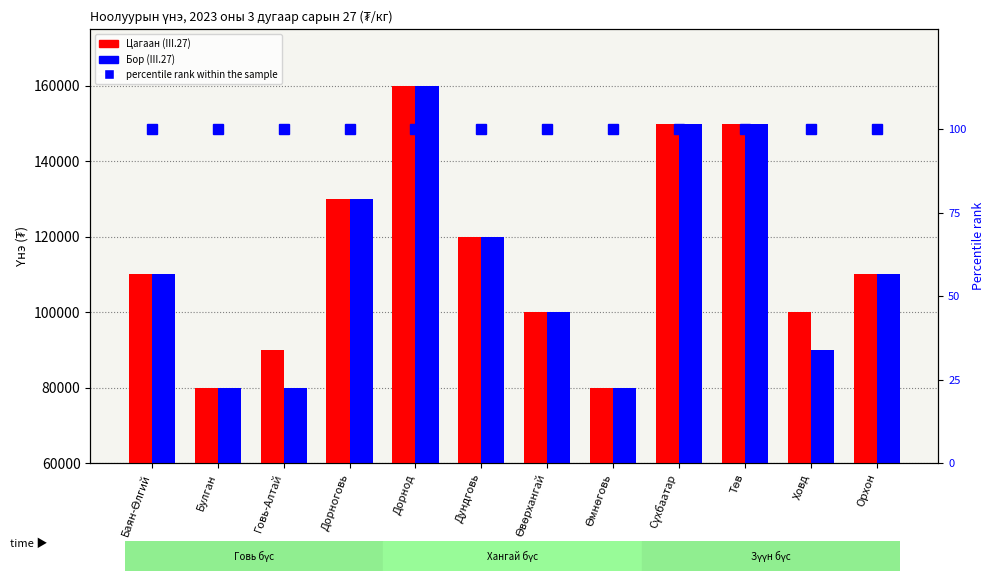

What is the average value of the Бор (III.27) series?

113333